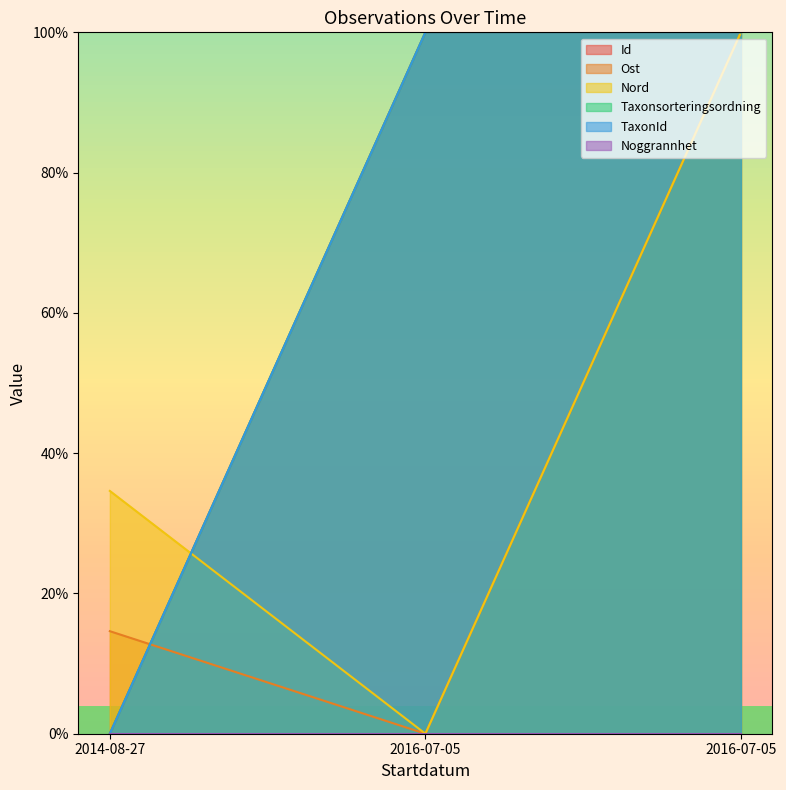

Which label corresponds to the largest value in the chart?

2016-07-05